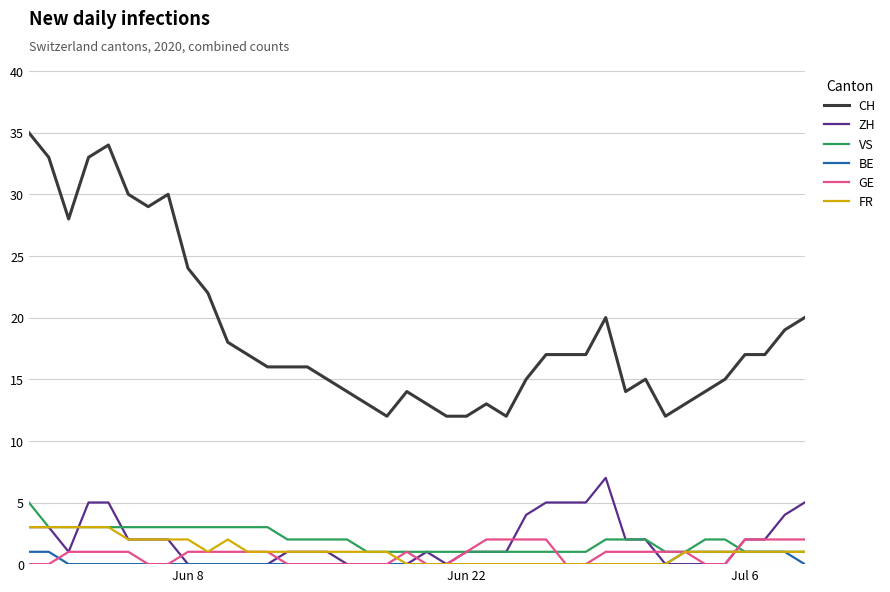

Which series has the largest range (max minus min)?

CH